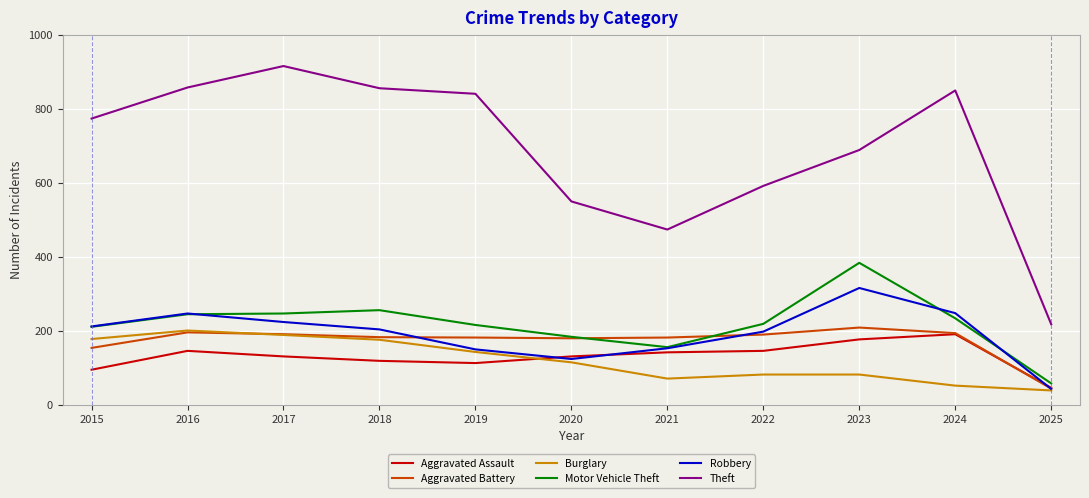

True or false: Robbery and Theft cross at least once.

False